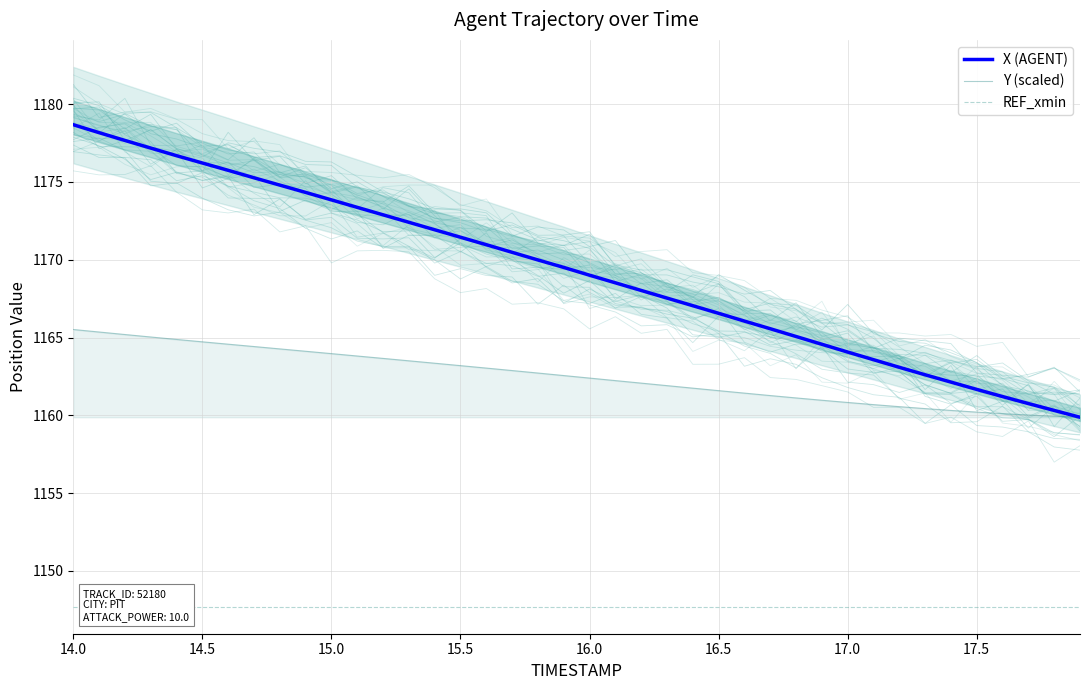

Is it true that X (AGENT) equals 587.1 at 15.0?

False